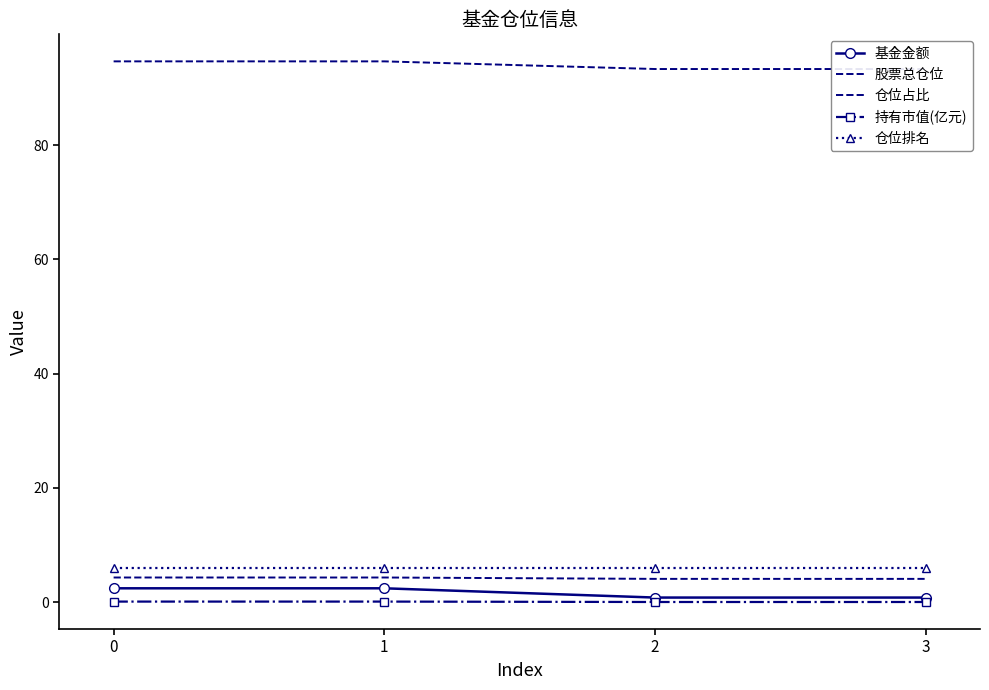

What is the total value across all series at 0?

107.5